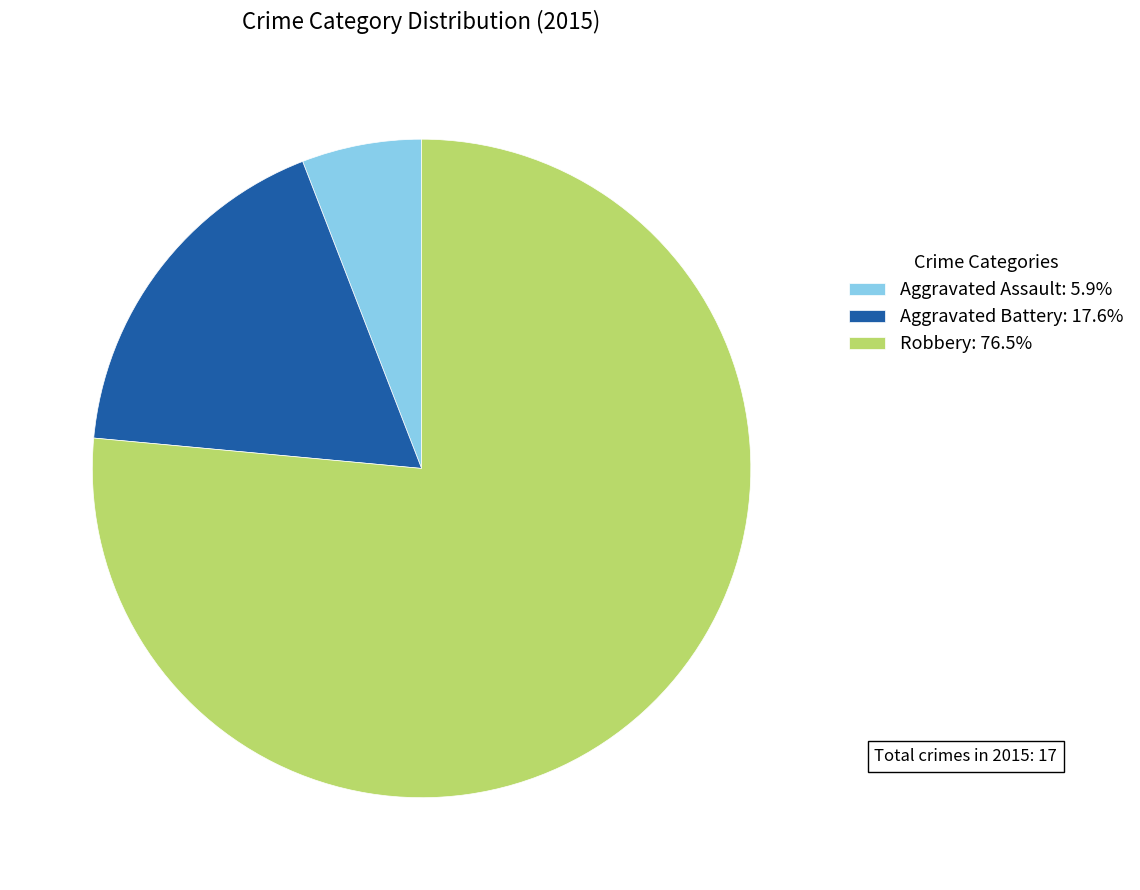

True or false: Aggravated Battery accounts for 18% of the total.

True